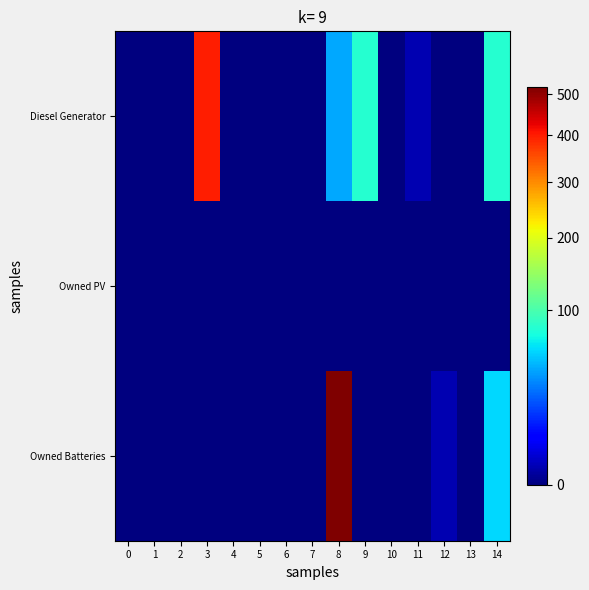

Count the number of data series in this chart.

3